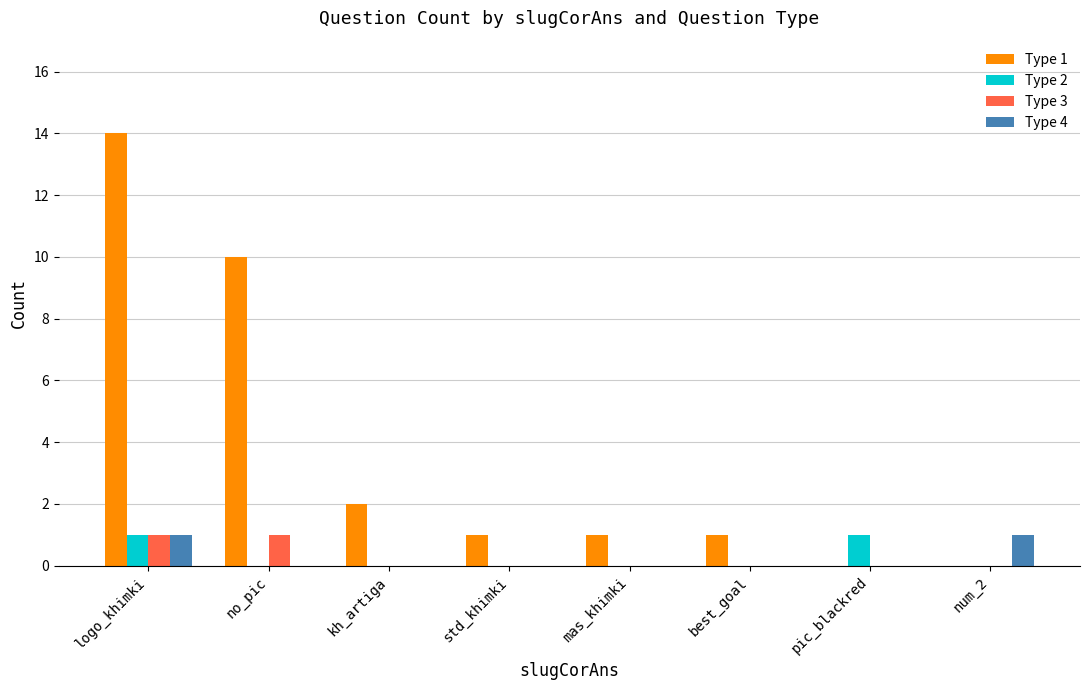

Which series has the largest total across all categories?

Type 1